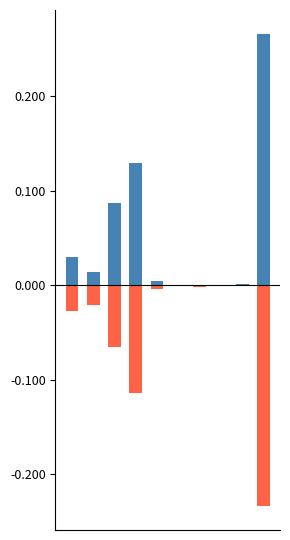

What is the label of the 2nd bar from the left?

Aggravated Assault